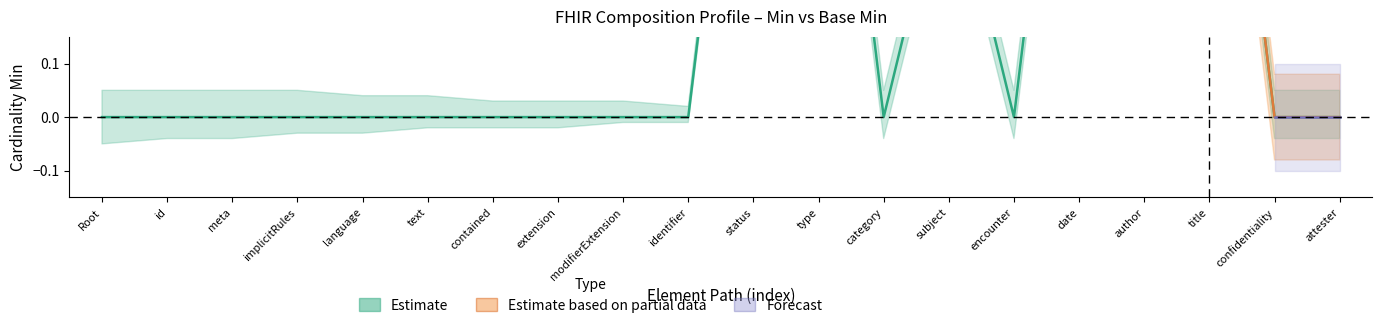

Between Composition.type and Composition.encounter, which is larger?

Composition.type